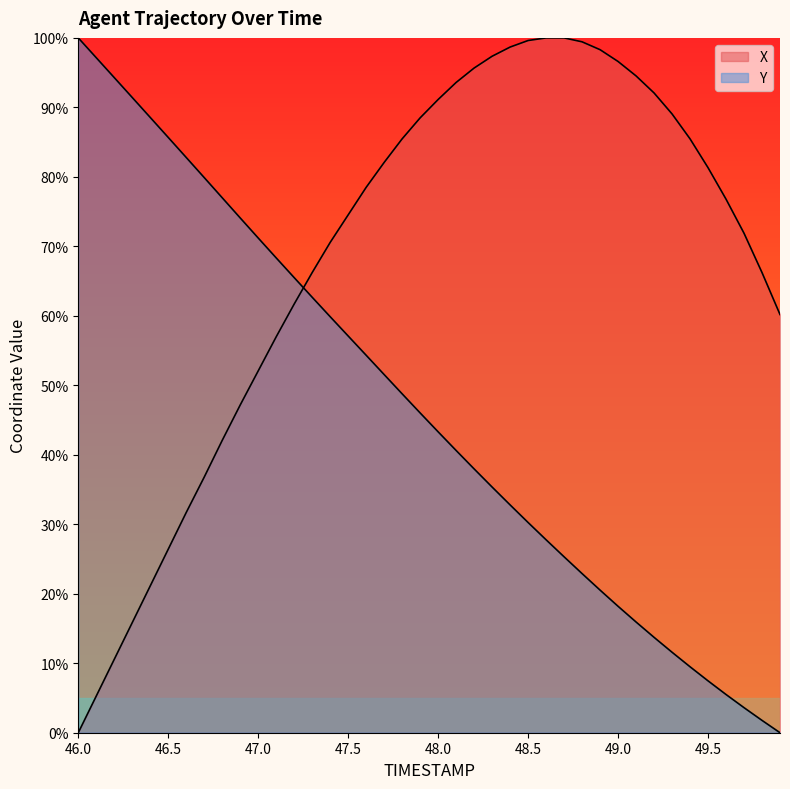

What is the difference between the maximum and second lowest values in the X series?

94.7